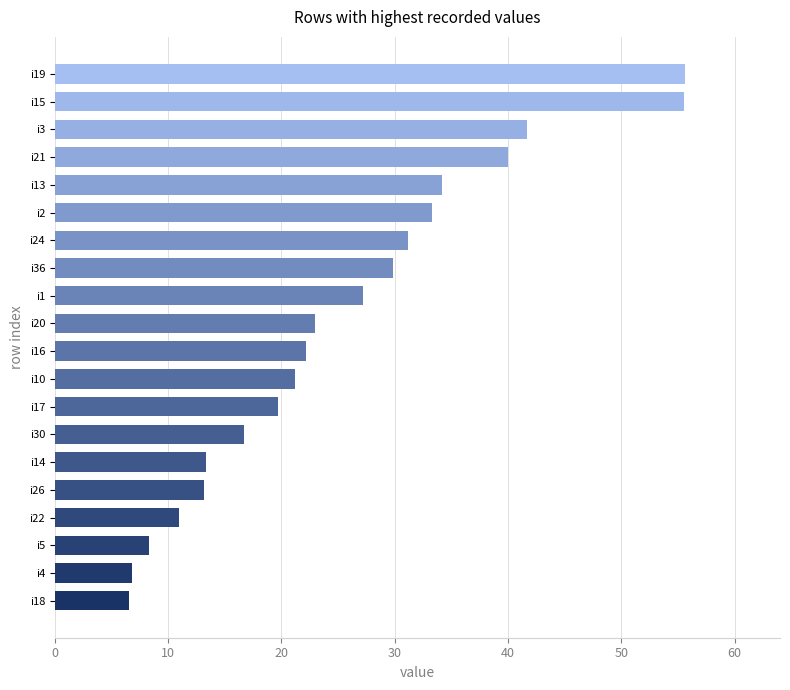

What is the average value?

25.5